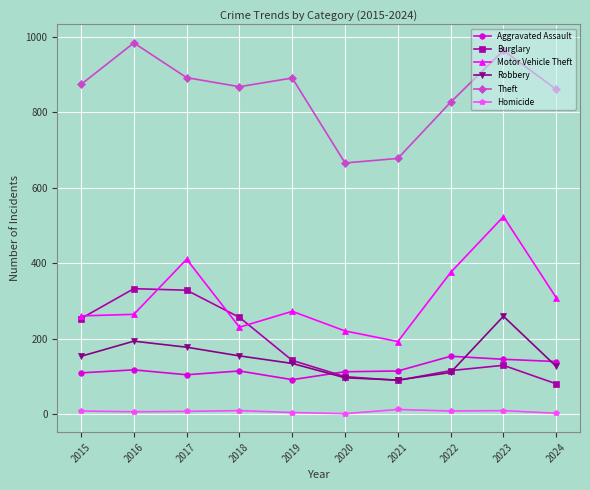

What are all the series names shown in the legend?

Aggravated Assault, Burglary, Motor Vehicle Theft, Robbery, Theft, Homicide